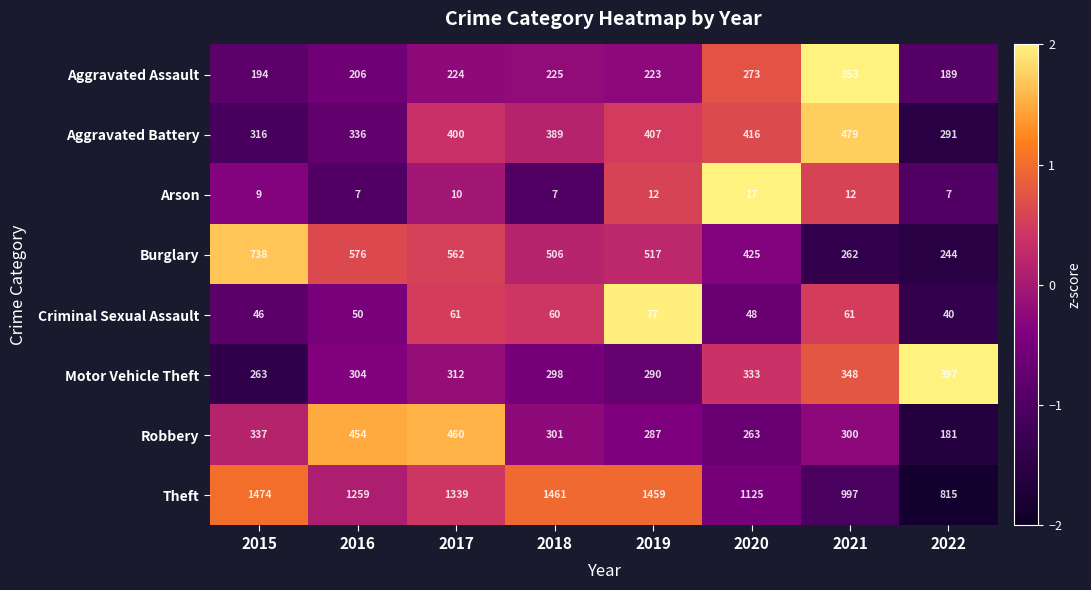

What is the smallest value displayed?

7